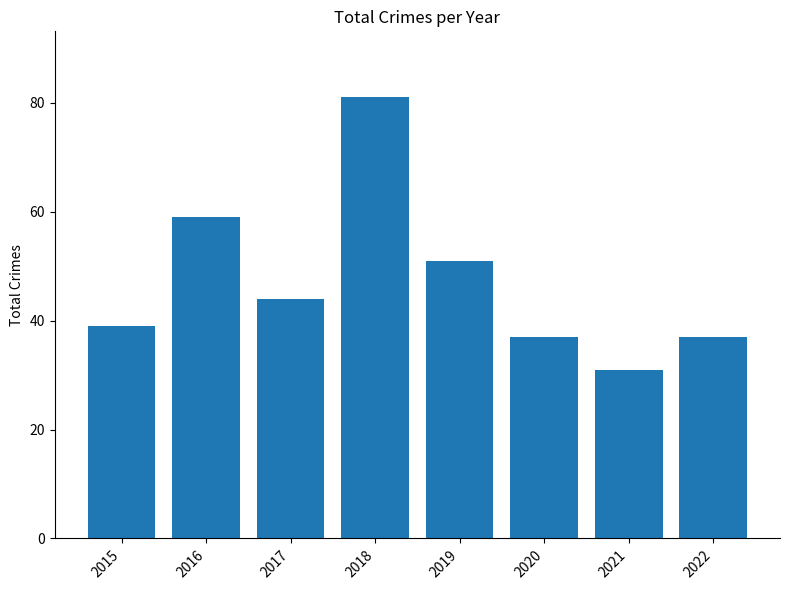

Where is the data nearest to the value 56?

2016